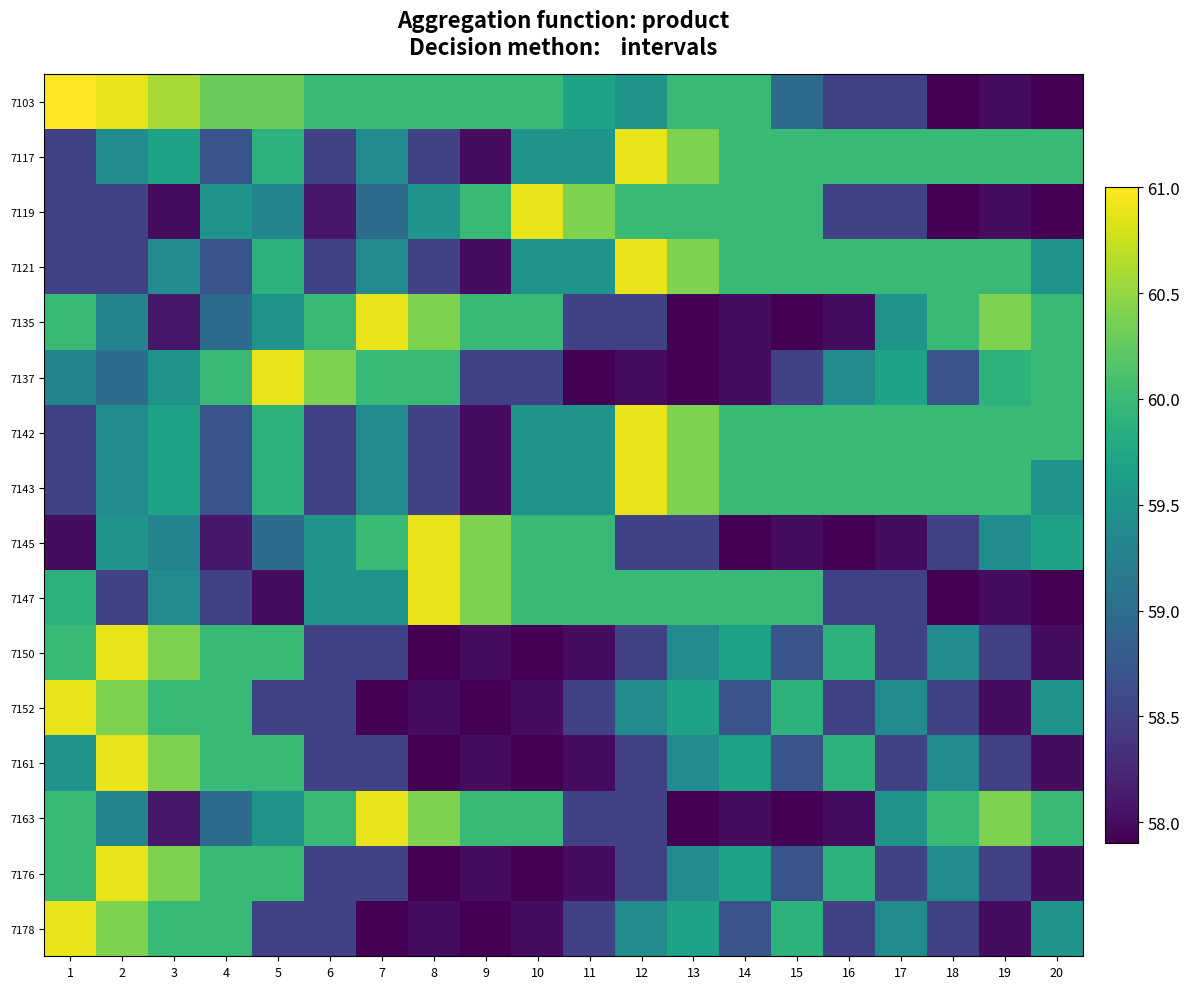

Reading left to right, extract all data points from this chart.

7103: 1=61.0	2=60.9	3=60.6	4=60.3	5=60.3	6=60.0	7=60.0	8=60.0	9=60.0	10=60.0	11=59.7	12=59.5	13=60.0	14=60.0	15=59.0	16=58.5	17=58.5	18=57.9	19=58.0	20=57.9
7117: 1=58.5	2=59.4	3=59.7	4=58.7	5=59.9	6=58.5	7=59.4	8=58.5	9=58.0	10=59.5	11=59.5	12=60.9	13=60.4	14=60.0	15=60.0	16=60.0	17=60.0	18=60.0	19=60.0	20=60.0
7119: 1=58.5	2=58.5	3=58.0	4=59.5	5=59.3	6=58.1	7=59.0	8=59.5	9=60.0	10=60.9	11=60.4	12=60.0	13=60.0	14=60.0	15=60.0	16=58.5	17=58.5	18=57.9	19=58.0	20=57.9
7121: 1=58.5	2=58.5	3=59.4	4=58.7	5=59.9	6=58.5	7=59.4	8=58.5	9=58.0	10=59.5	11=59.5	12=60.9	13=60.4	14=60.0	15=60.0	16=60.0	17=60.0	18=60.0	19=60.0	20=59.5
7135: 1=60.0	2=59.3	3=58.1	4=59.0	5=59.5	6=60.0	7=60.9	8=60.4	9=60.0	10=60.0	11=58.5	12=58.5	13=57.9	14=58.0	15=57.9	16=58.0	17=59.5	18=60.0	19=60.4	20=60.0
7137: 1=59.3	2=59.0	3=59.5	4=60.0	5=60.9	6=60.4	7=60.0	8=60.0	9=58.5	10=58.5	11=57.9	12=58.0	13=57.9	14=58.0	15=58.5	16=59.4	17=59.7	18=58.7	19=59.9	20=60.0
7142: 1=58.5	2=59.4	3=59.7	4=58.7	5=59.9	6=58.5	7=59.4	8=58.5	9=58.0	10=59.5	11=59.5	12=60.9	13=60.4	14=60.0	15=60.0	16=60.0	17=60.0	18=60.0	19=60.0	20=60.0
7143: 1=58.5	2=59.4	3=59.7	4=58.7	5=59.9	6=58.5	7=59.4	8=58.5	9=58.0	10=59.5	11=59.5	12=60.9	13=60.4	14=60.0	15=60.0	16=60.0	17=60.0	18=60.0	19=60.0	20=59.5
7145: 1=58.0	2=59.5	3=59.3	4=58.1	5=59.0	6=59.5	7=60.0	8=60.9	9=60.4	10=60.0	11=60.0	12=58.5	13=58.5	14=57.9	15=58.0	16=57.9	17=58.0	18=58.5	19=59.4	20=59.7
7147: 1=59.9	2=58.5	3=59.4	4=58.5	5=58.0	6=59.5	7=59.5	8=60.9	9=60.4	10=60.0	11=60.0	12=60.0	13=60.0	14=60.0	15=60.0	16=58.5	17=58.5	18=57.9	19=58.0	20=57.9
7150: 1=60.0	2=60.9	3=60.4	4=60.0	5=60.0	6=58.5	7=58.5	8=57.9	9=58.0	10=57.9	11=58.0	12=58.5	13=59.4	14=59.7	15=58.7	16=59.9	17=58.5	18=59.4	19=58.5	20=58.0
7152: 1=60.9	2=60.4	3=60.0	4=60.0	5=58.5	6=58.5	7=57.9	8=58.0	9=57.9	10=58.0	11=58.5	12=59.4	13=59.7	14=58.7	15=59.9	16=58.5	17=59.4	18=58.5	19=58.0	20=59.5
7161: 1=59.5	2=60.9	3=60.4	4=60.0	5=60.0	6=58.5	7=58.5	8=57.9	9=58.0	10=57.9	11=58.0	12=58.5	13=59.4	14=59.7	15=58.7	16=59.9	17=58.5	18=59.4	19=58.5	20=58.0
7163: 1=60.0	2=59.3	3=58.1	4=59.0	5=59.5	6=60.0	7=60.9	8=60.4	9=60.0	10=60.0	11=58.5	12=58.5	13=57.9	14=58.0	15=57.9	16=58.0	17=59.5	18=60.0	19=60.4	20=60.0
7176: 1=60.0	2=60.9	3=60.4	4=60.0	5=60.0	6=58.5	7=58.5	8=57.9	9=58.0	10=57.9	11=58.0	12=58.5	13=59.4	14=59.7	15=58.7	16=59.9	17=58.5	18=59.4	19=58.5	20=58.0
7178: 1=60.9	2=60.4	3=60.0	4=60.0	5=58.5	6=58.5	7=57.9	8=58.0	9=57.9	10=58.0	11=58.5	12=59.4	13=59.7	14=58.7	15=59.9	16=58.5	17=59.4	18=58.5	19=58.0	20=59.5